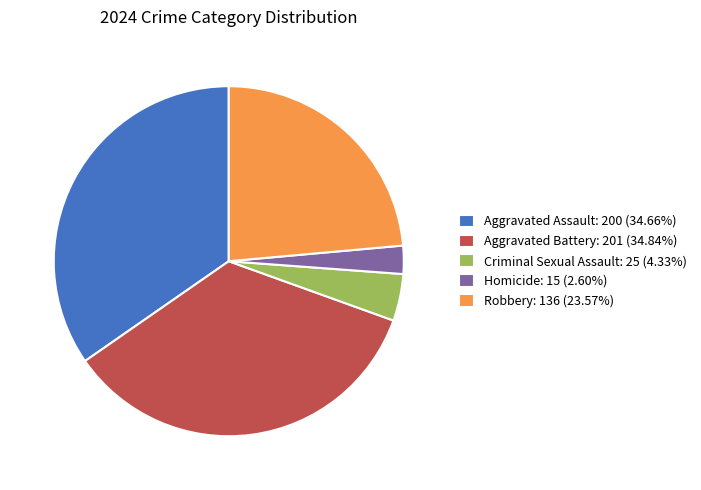

Which has a higher value, Aggravated Assault or Homicide?

Aggravated Assault